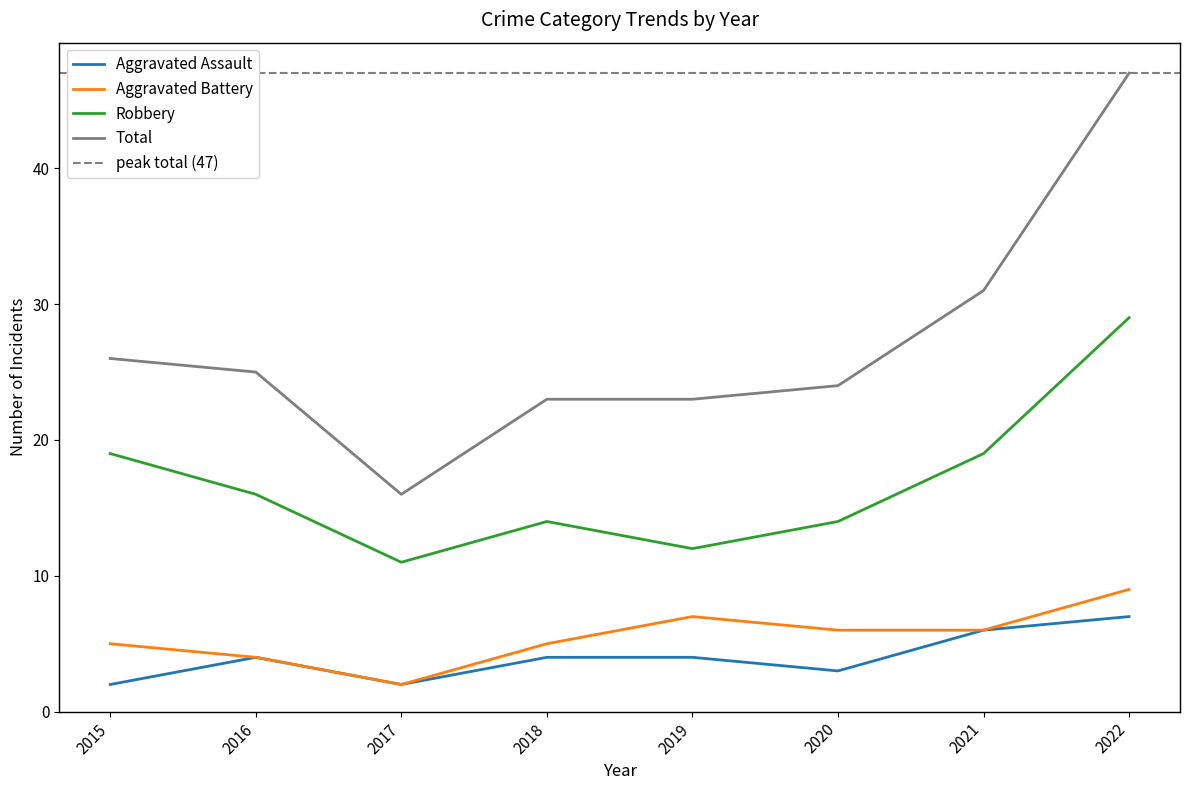

At which label does Aggravated Assault first exceed 4?

2021